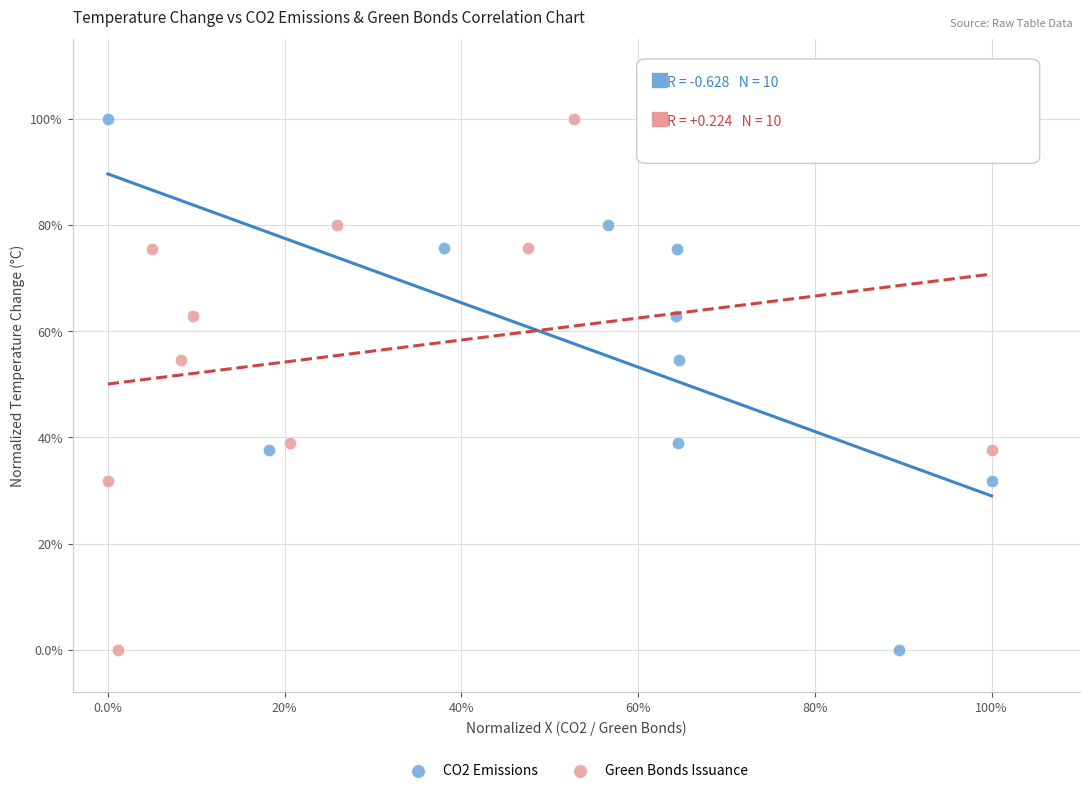

What are all the series names shown in the legend?

CO2 Emissions, Green Bonds Issuance